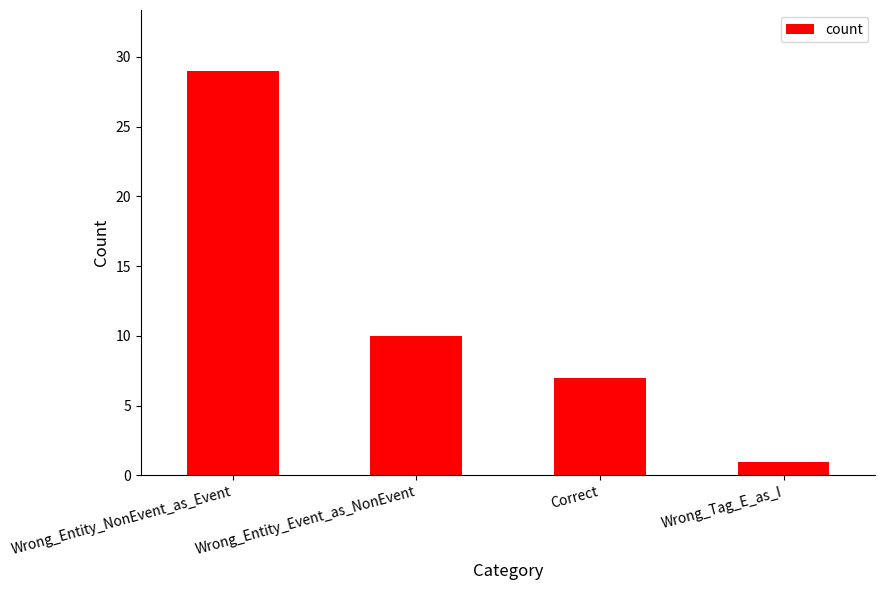

What is the value of the 1st bar from the left?

29